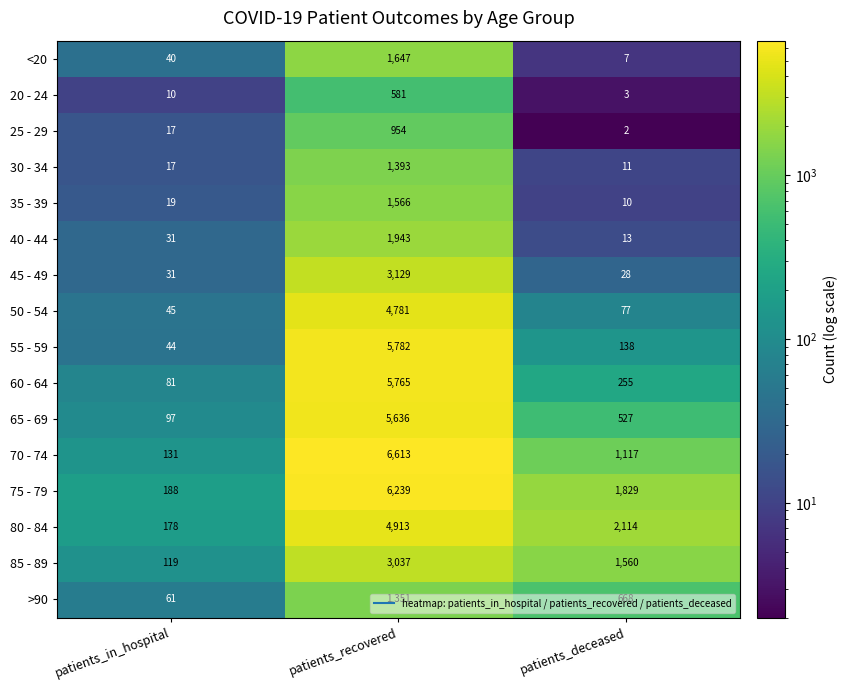

Rank the series at patients_deceased from highest to lowest value.

80 - 84, 75 - 79, 85 - 89, 70 - 74, >90, 65 - 69, 60 - 64, 55 - 59, 50 - 54, 45 - 49, 40 - 44, 30 - 34, 35 - 39, <20, 20 - 24, 25 - 29